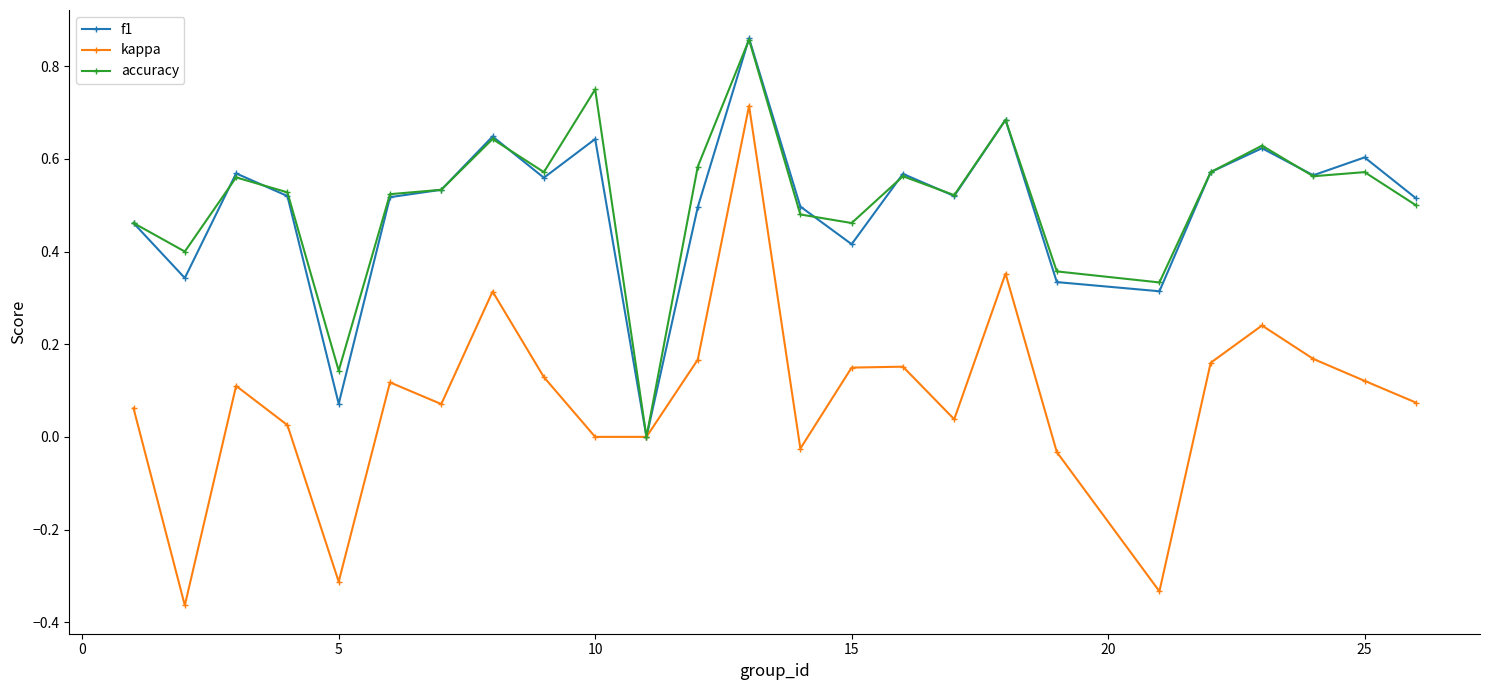

True or false: kappa has more than 0 interior local peaks.

True